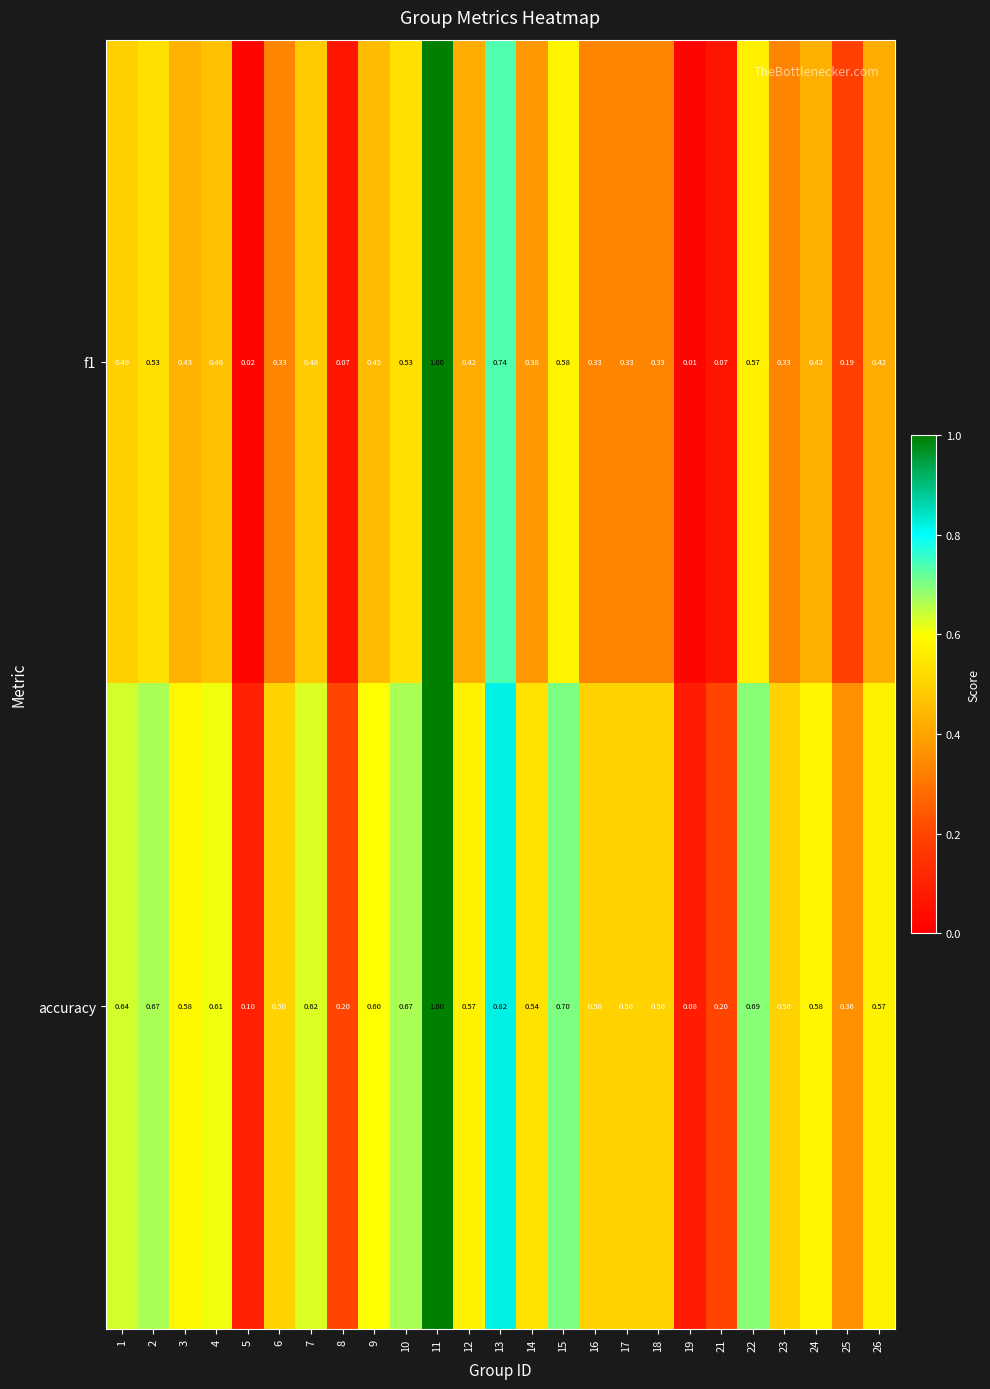

Which series changed the most between 19 and 24?

accuracy